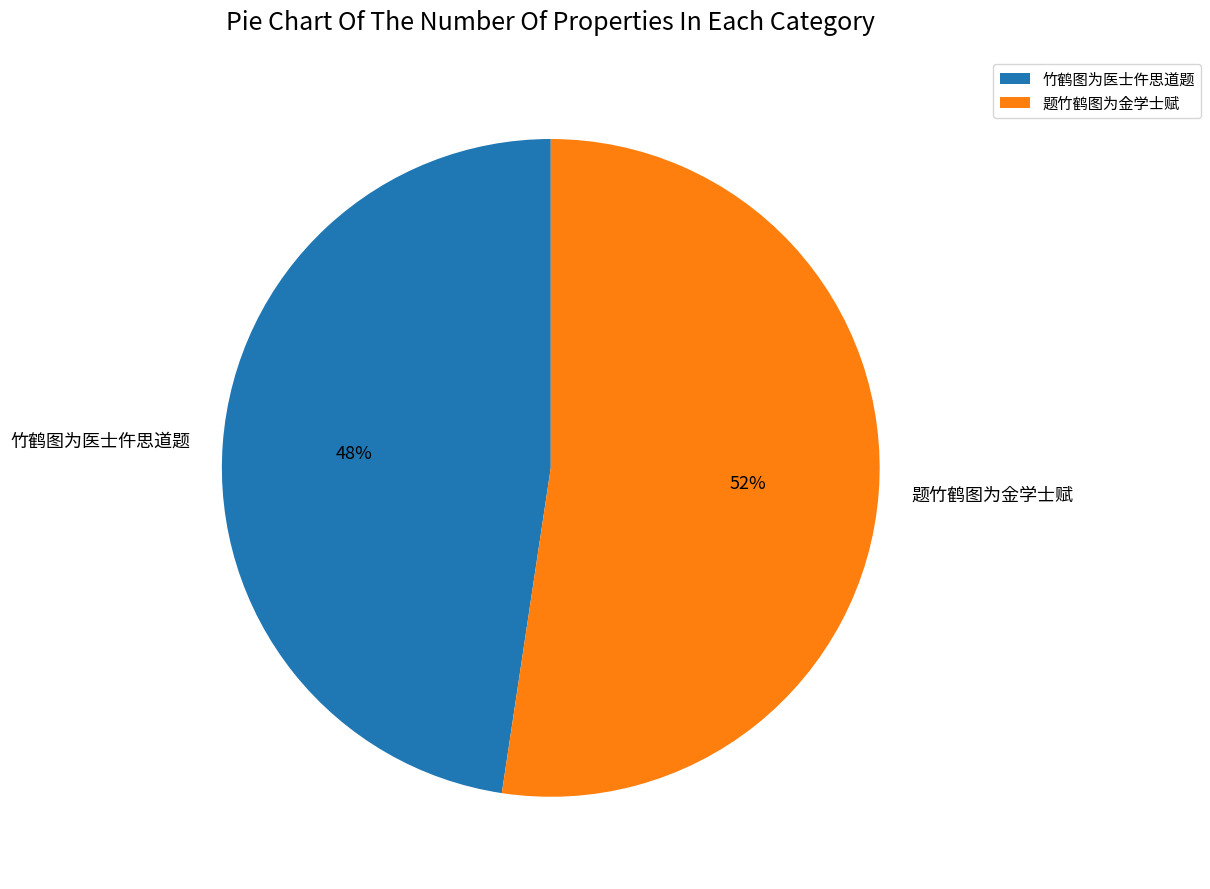

Between 竹鹤图为医士仵思道题 and 题竹鹤图为金学士赋, which is larger?

题竹鹤图为金学士赋